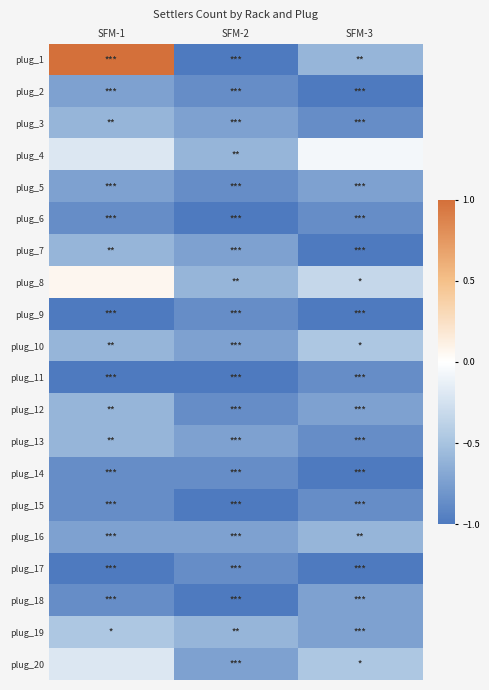

Rank the series by their maximum value, from highest to lowest.

plug_1, plug_8, plug_4, plug_20, plug_10, plug_19, plug_3, plug_7, plug_12, plug_13, plug_16, plug_2, plug_5, plug_18, plug_6, plug_9, plug_11, plug_14, plug_15, plug_17